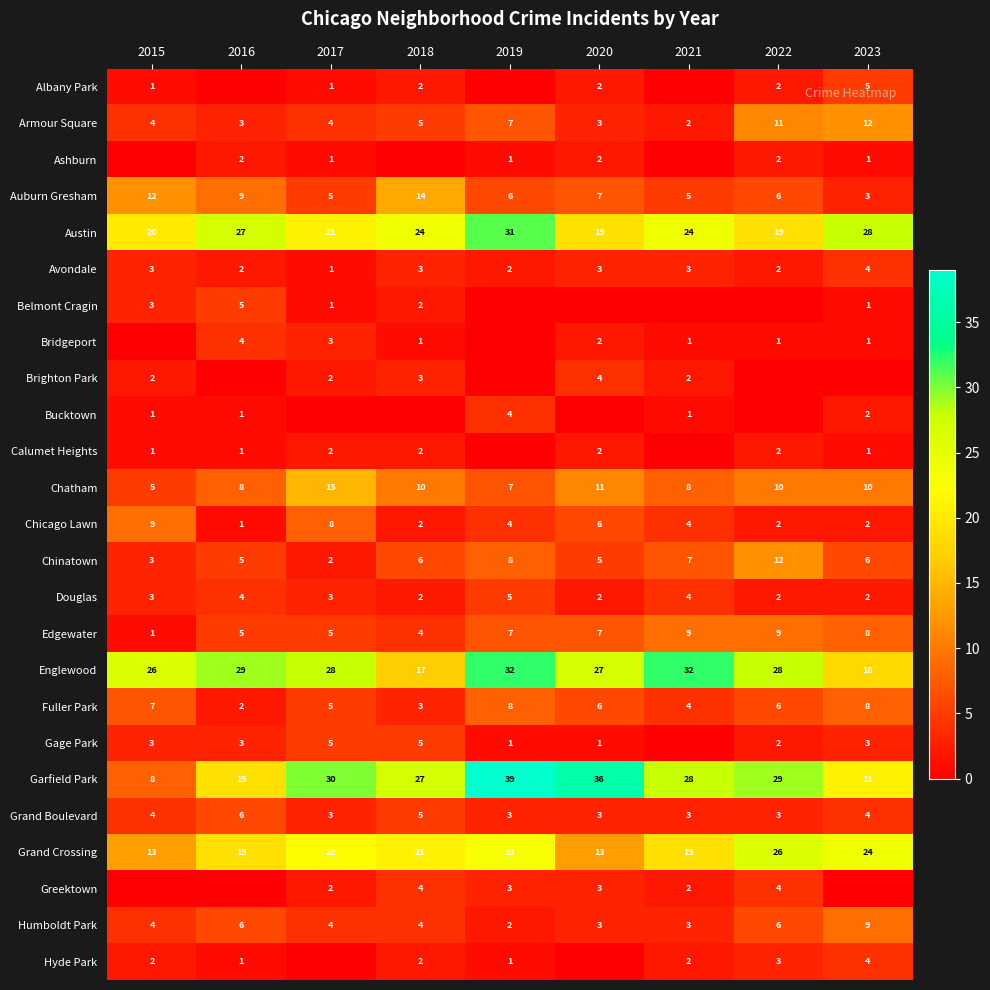

The value of Albany Park at 2018 is 1. True or false?

False